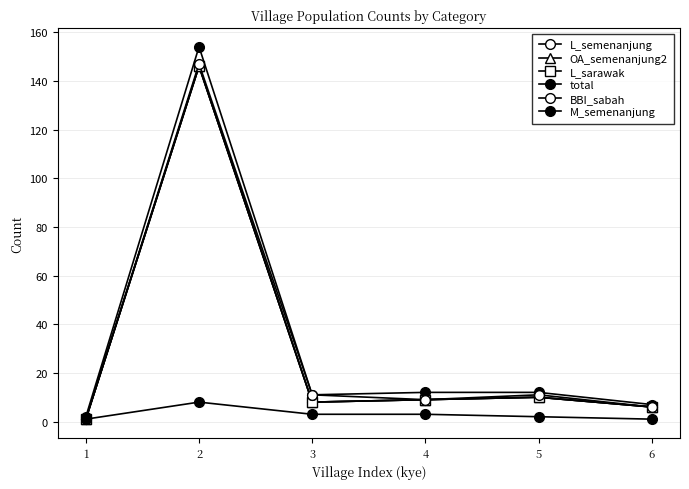

How many lines are shown in the chart?

6